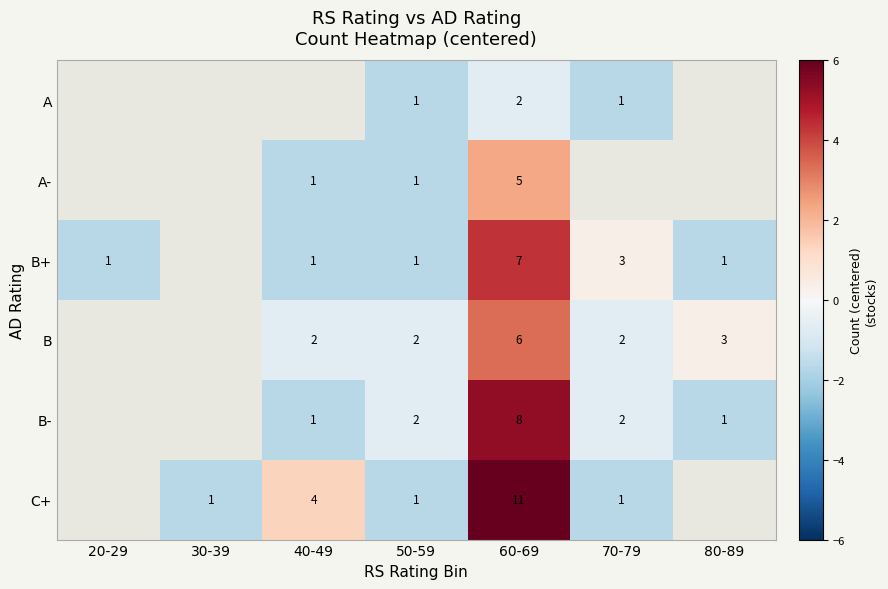

The value of B at 70-79 is 2. True or false?

True